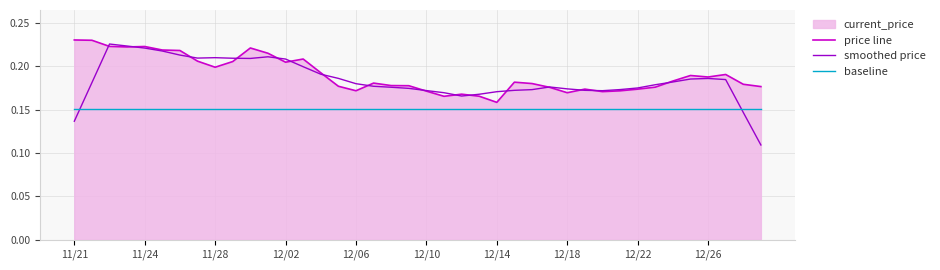

After their last crossing, which series has the higher values: smoothed price or baseline?

baseline